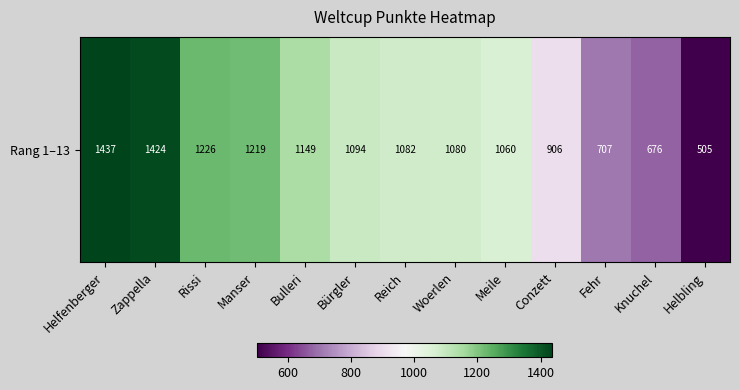

What is the greatest value displayed?

1437